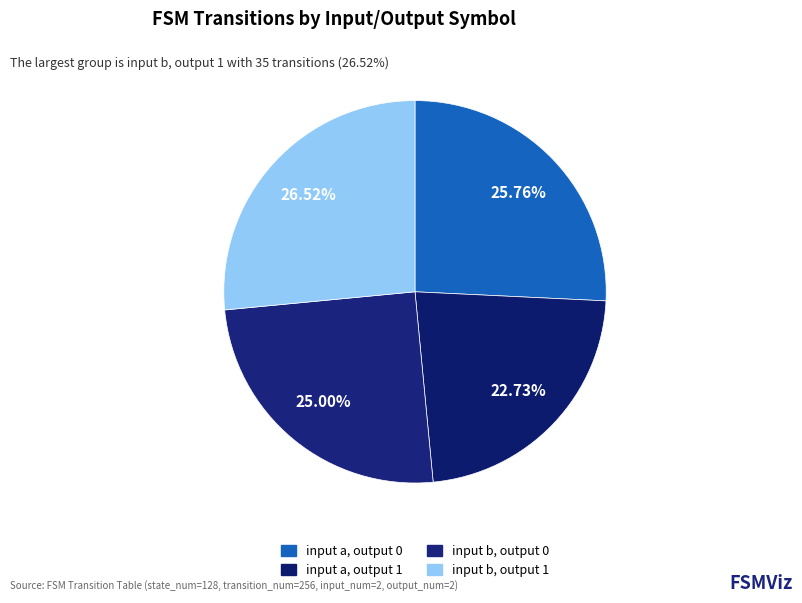

Rank the categories by value from highest to lowest.

input b, output 1, input a, output 0, input b, output 0, input a, output 1